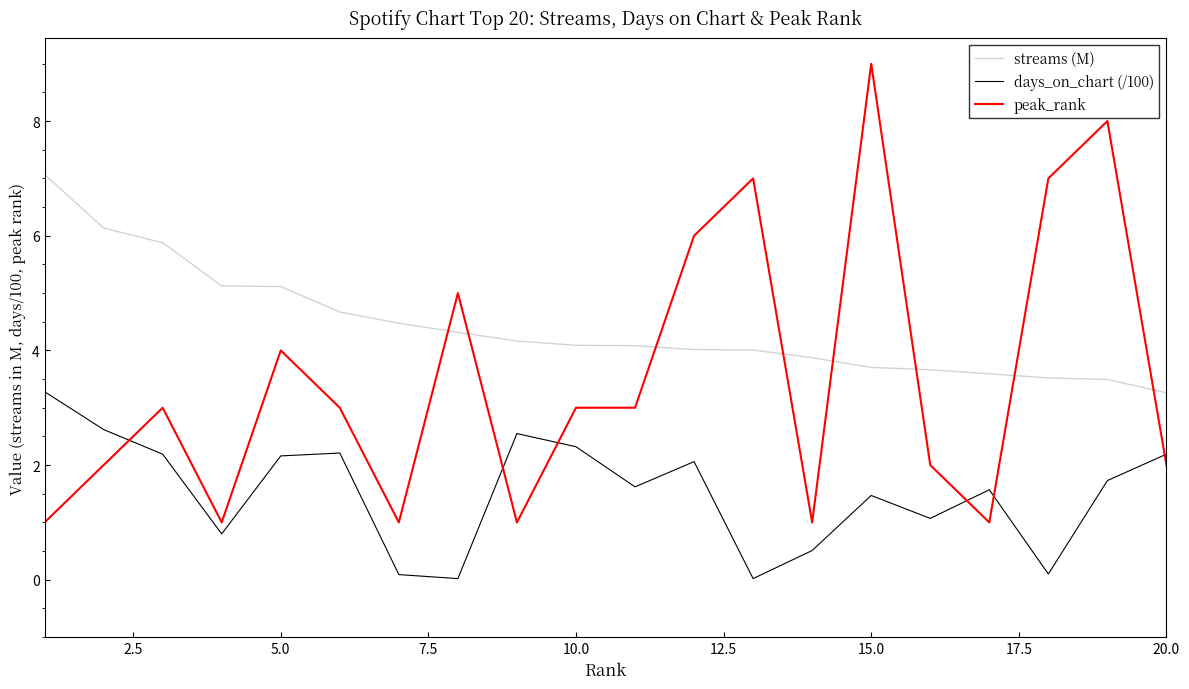

True or false: days_on_chart (/100) and peak_rank cross at least once.

True